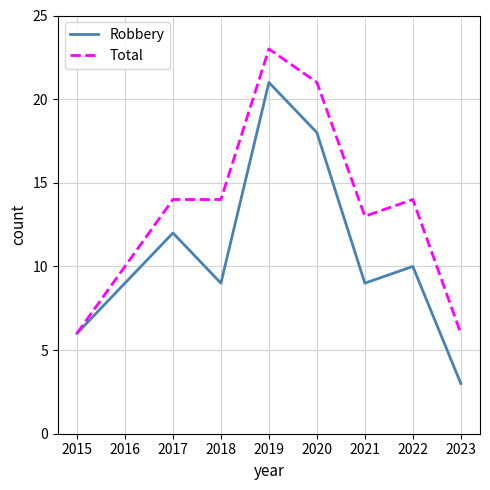

Is it true that Total equals 9 at 2017?

False